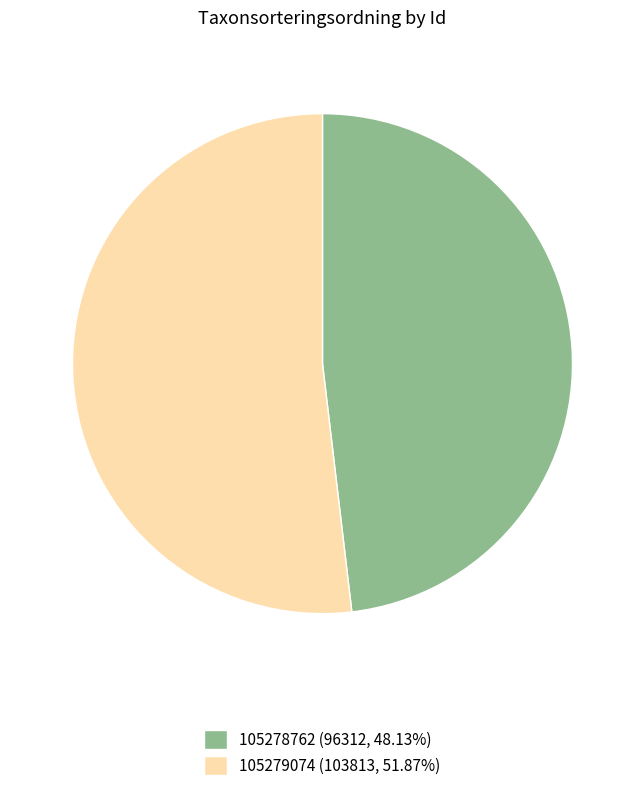

Approximately how many times larger is the value at 105278762 (96312, 48.13%) compared to 105279074 (103813, 51.87%)?

0.9